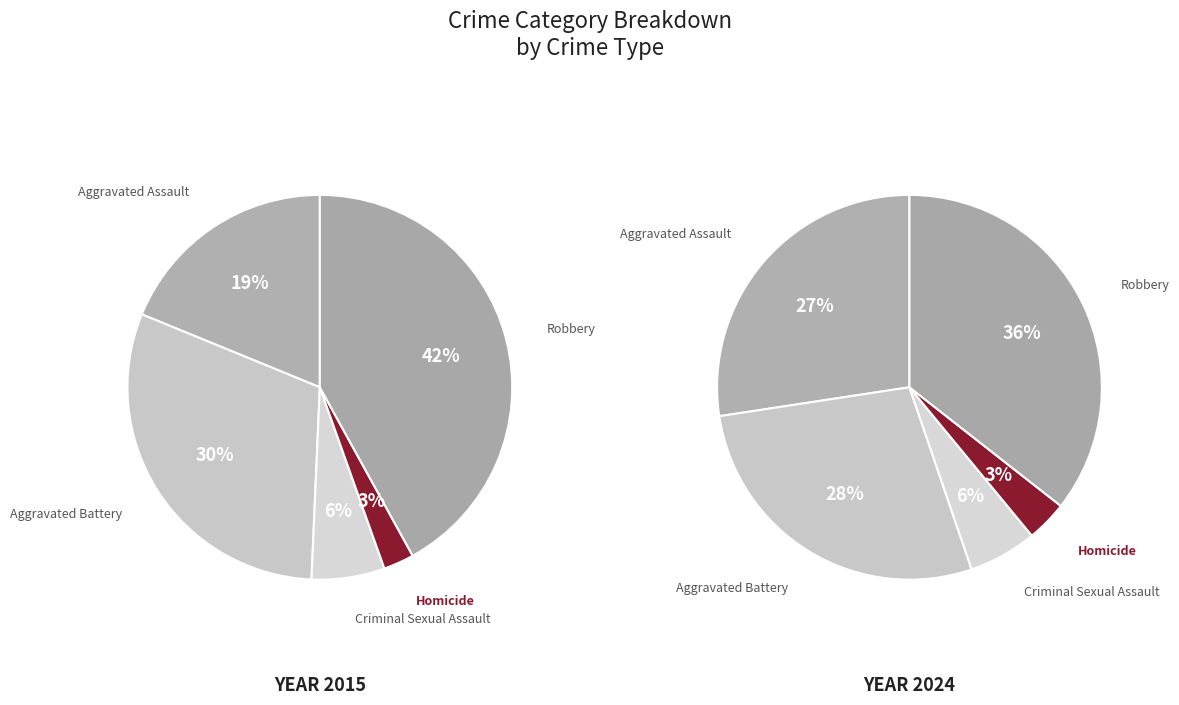

Is Homicide the majority of the pie?

No